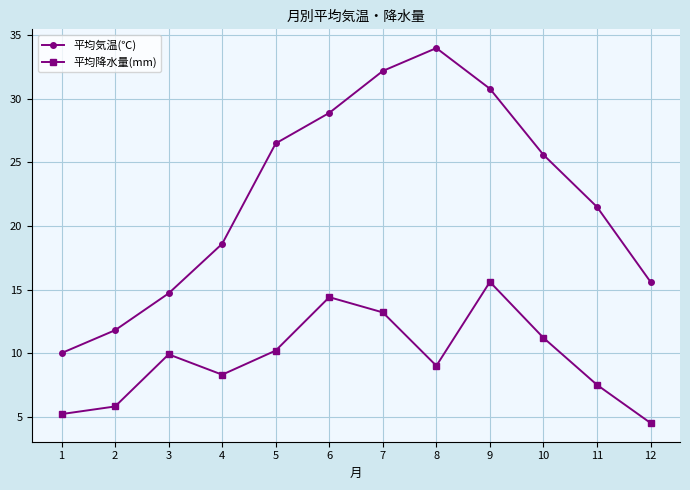

Reading right to left, extract all data points from this chart.

平均気温(℃): 15.6	21.5	25.6	30.8	34.0	32.2	28.9	26.5	18.6	14.7	11.8	10.0
平均降水量(mm): 4.5	7.5	11.2	15.6	9.0	13.2	14.4	10.2	8.3	9.9	5.8	5.2